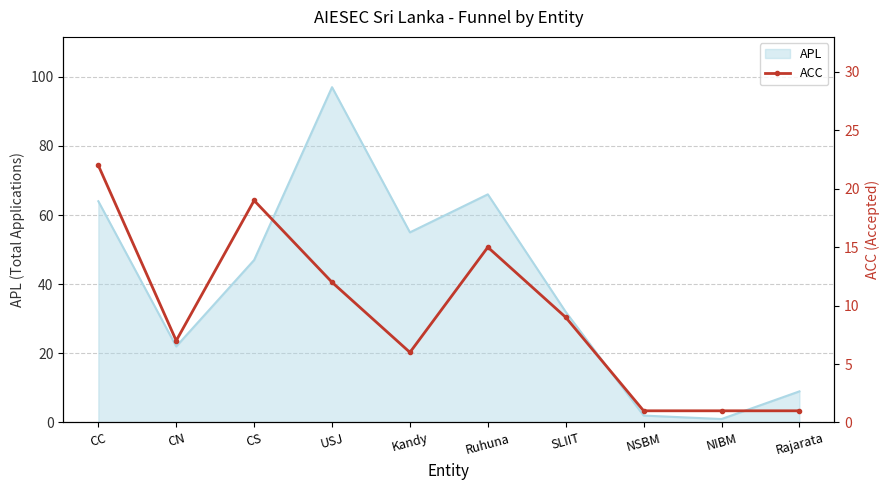

The value of APL at Rajarata is 14. True or false?

False